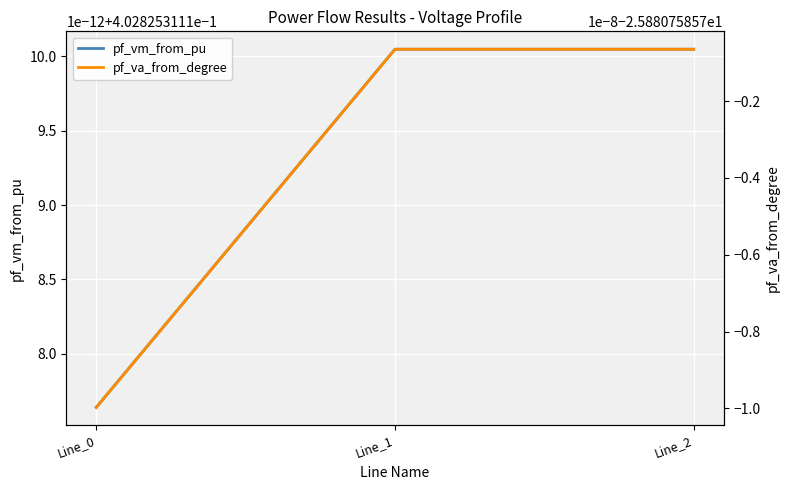

Where is pf_va_from_degree nearest to the value -25?

Line_1